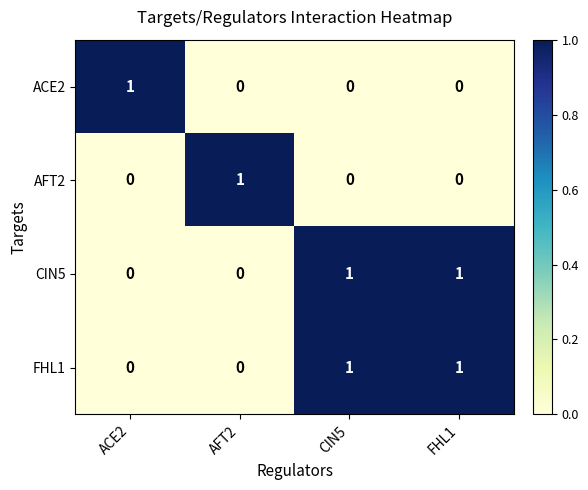

The CIN5 series shows 0 at CIN5. True or false?

False